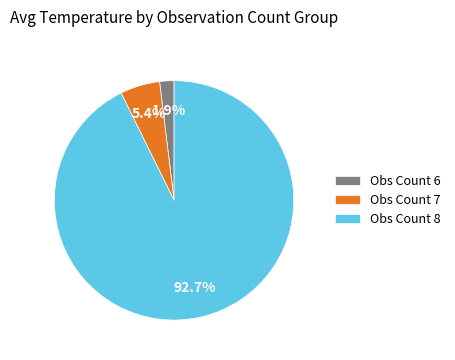

Does Obs Count 6 represent more than half of the total?

No